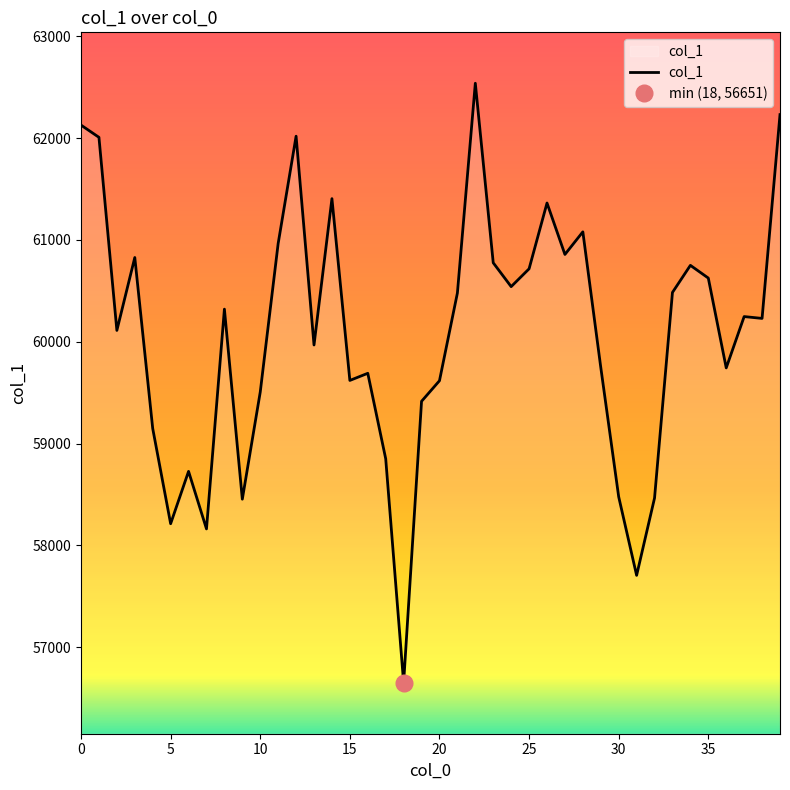

How many interior local valleys (lower than both neighbors) does the data have?

12